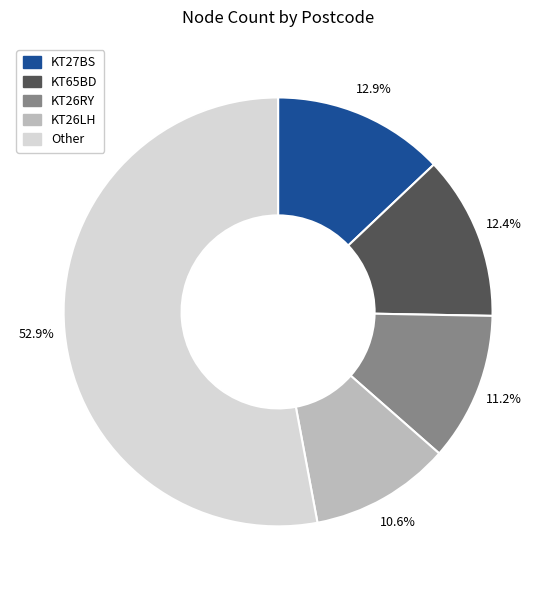

To the nearest percent, what portion does KT65BD represent?

12%